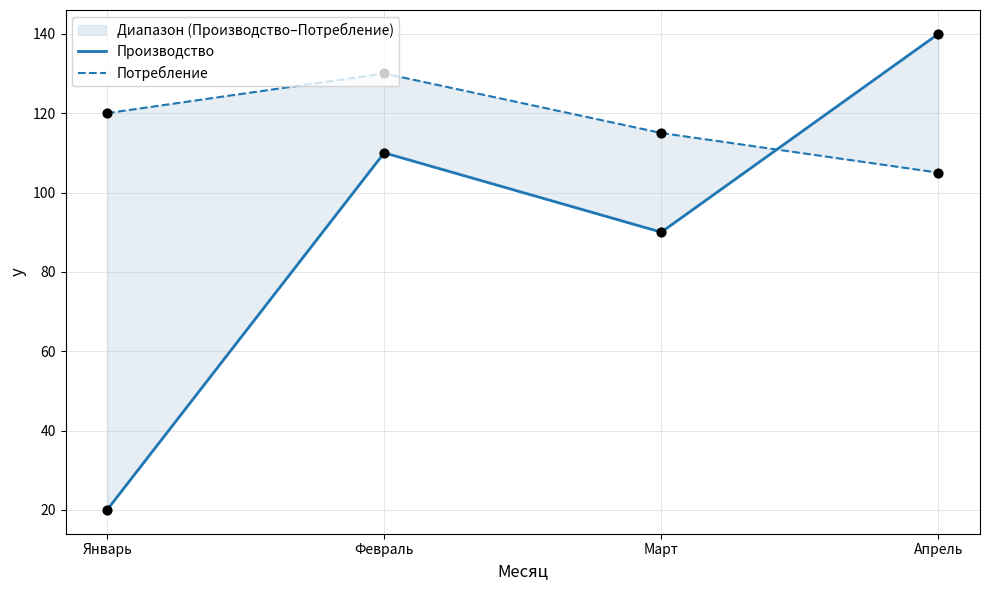

Which series contains the lowest Y value?

Производство